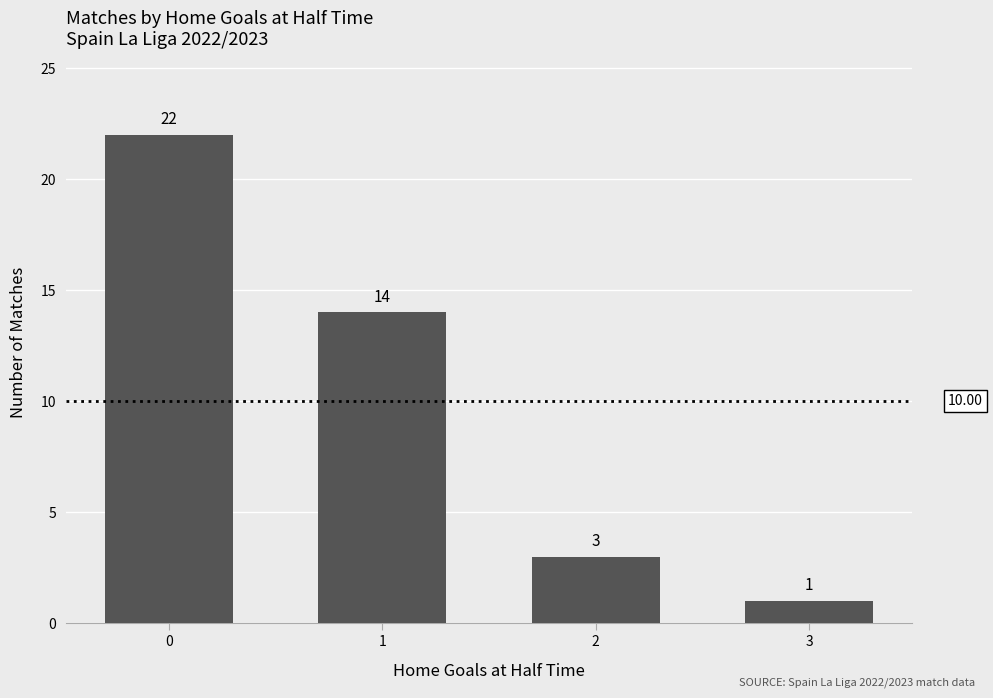

How many data points are less than 14?

2